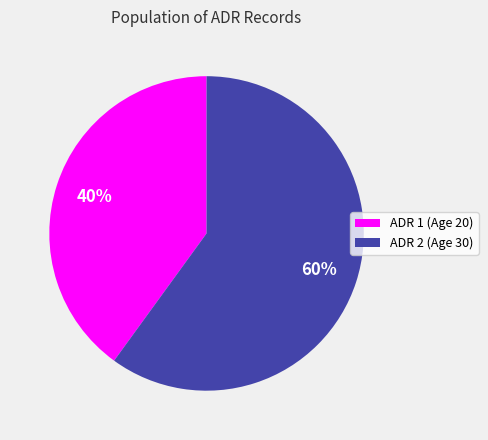

How many slices are in this pie chart?

2